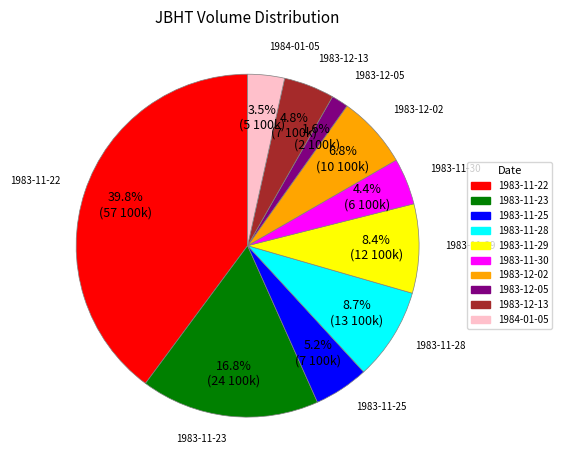

How many segments does this pie chart have?

10